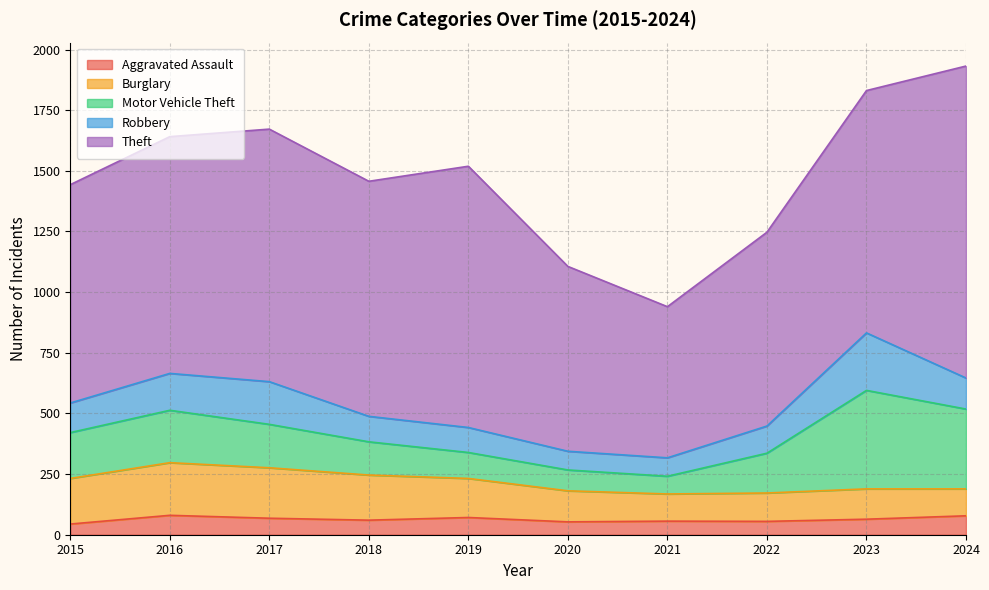

Which has a higher value, 2023 or 2024?

2024